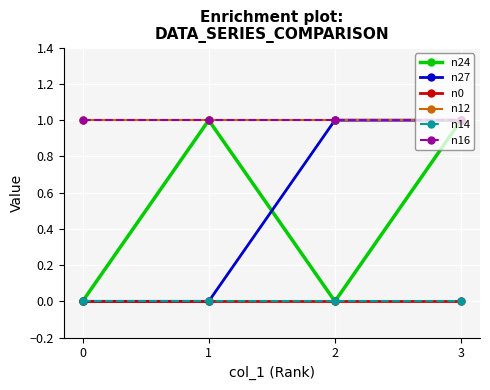

Which category has the highest value across all series?

1